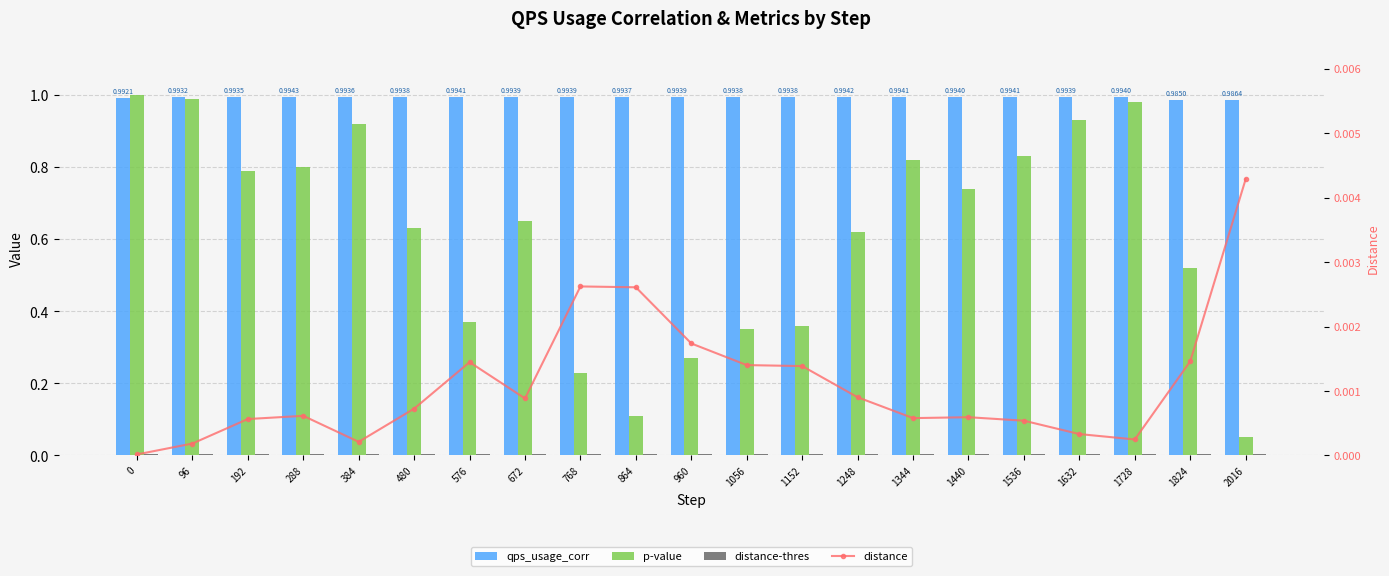

Reading left to right, what are all the values shown in this chart?

qps_usage_corr: 0=1.0	96=1.0	192=1.0	288=1.0	384=1.0	480=1.0	576=1.0	672=1.0	768=1.0	864=1.0	960=1.0	1056=1.0	1152=1.0	1248=1.0	1344=1.0	1440=1.0	1536=1.0	1632=1.0	1728=1.0	1824=1.0	2016=1.0
p-value: 0=1.0	96=1.0	192=0.8	288=0.8	384=0.9	480=0.6	576=0.4	672=0.6	768=0.2	864=0.1	960=0.3	1056=0.3	1152=0.4	1248=0.6	1344=0.8	1440=0.7	1536=0.8	1632=0.9	1728=1.0	1824=0.5	2016=0.1
distance-thres: 0=0.0	96=0.0	192=0.0	288=0.0	384=0.0	480=0.0	576=0.0	672=0.0	768=0.0	864=0.0	960=0.0	1056=0.0	1152=0.0	1248=0.0	1344=0.0	1440=0.0	1536=0.0	1632=0.0	1728=0.0	1824=0.0	2016=0.0
distance: 0=0.0	96=0.0	192=0.0	288=0.0	384=0.0	480=0.0	576=0.0	672=0.0	768=0.0	864=0.0	960=0.0	1056=0.0	1152=0.0	1248=0.0	1344=0.0	1440=0.0	1536=0.0	1632=0.0	1728=0.0	1824=0.0	2016=0.0